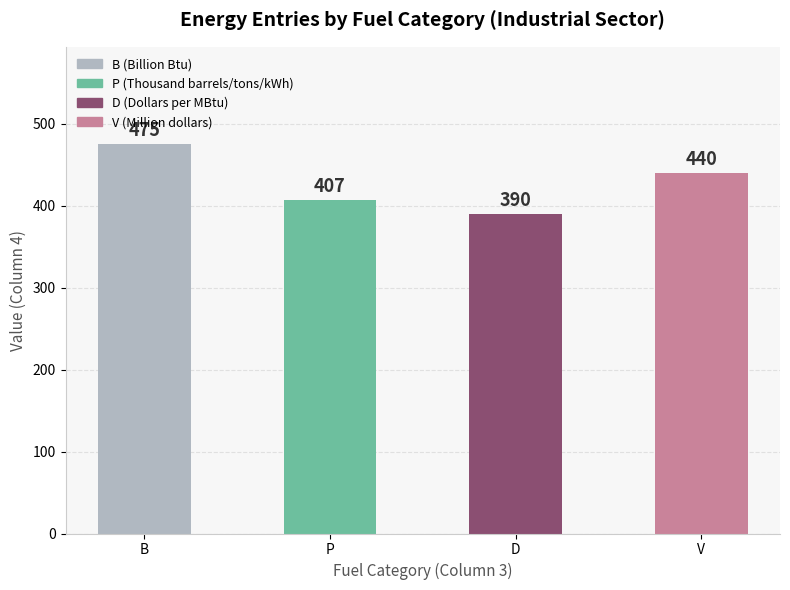

What is the value of the 1st bar from the left?

475